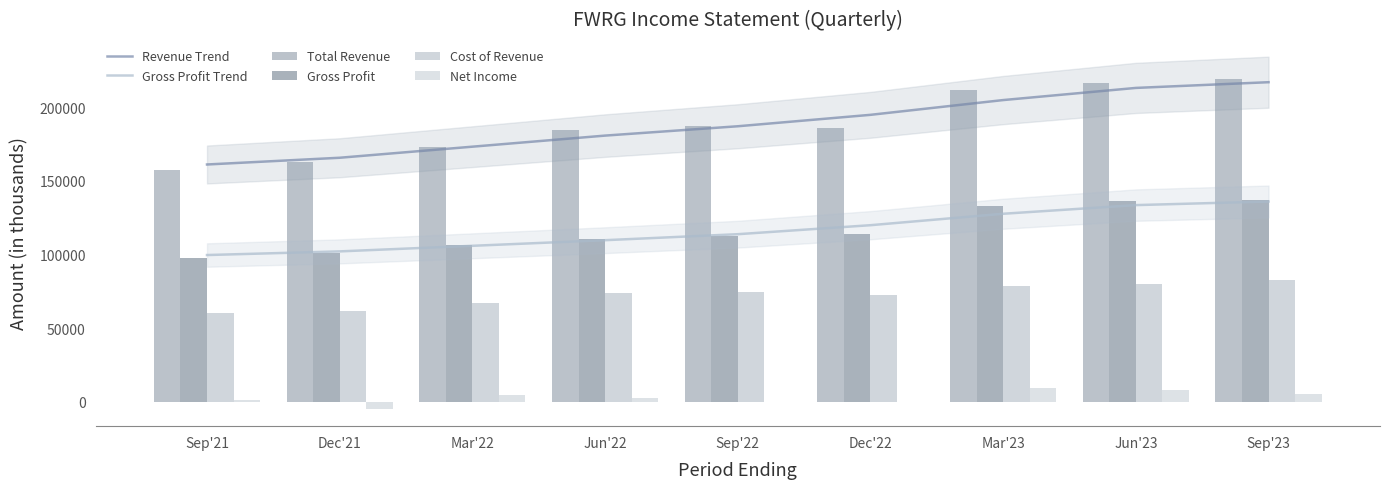

How many groups of bars are there?

9